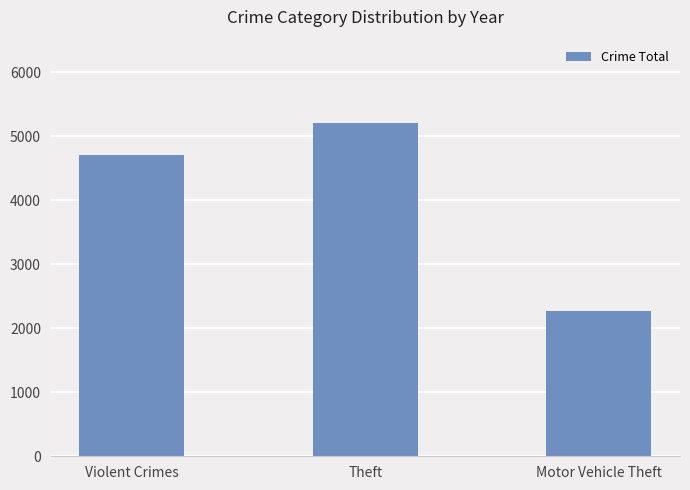

Does the chart contain any negative values?

No